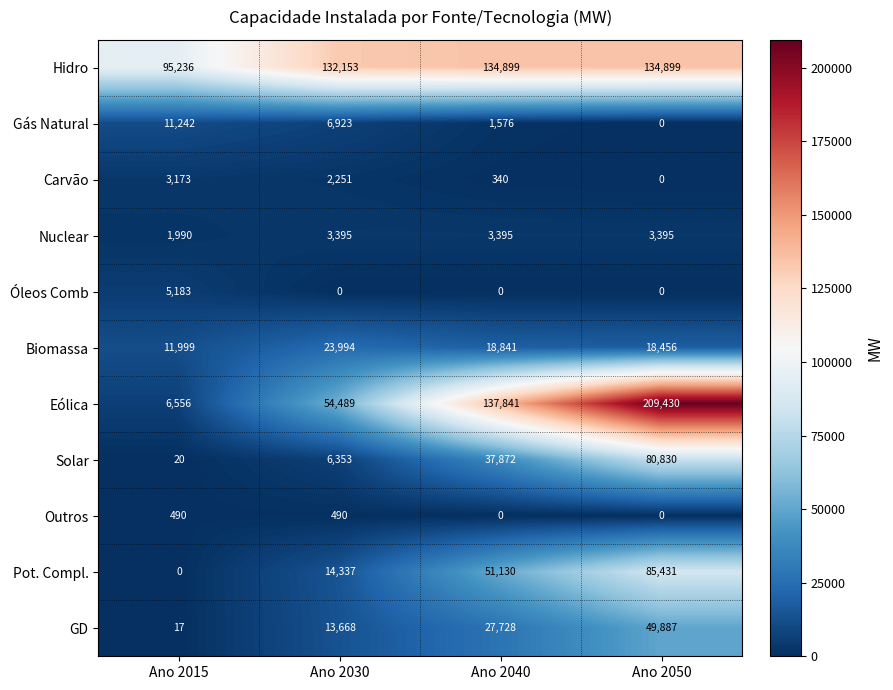

How many categories are shown in the chart?

4